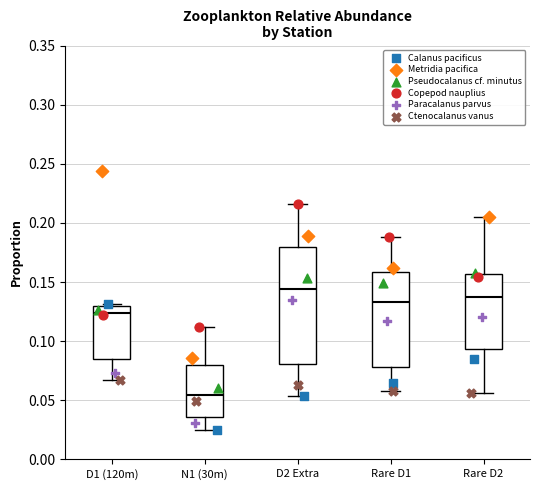

Reading left to right, transcribe this box plot: for each box, give where its median line is, the range the box spans, and where its two whiskers end, as read against the y-axis. The values are not printed on the chart, so give them approximately, as read against the axis.

D1 (120m): median 0.125, box 0.085 to 0.130, whiskers 0.065 to 0.130
N1 (30m): median 0.055, box 0.035 to 0.080, whiskers 0.025 to 0.110
D2 Extra: median 0.145, box 0.080 to 0.180, whiskers 0.055 to 0.215
Rare D1: median 0.135, box 0.080 to 0.160, whiskers 0.060 to 0.190
Rare D2: median 0.135, box 0.095 to 0.155, whiskers 0.055 to 0.205